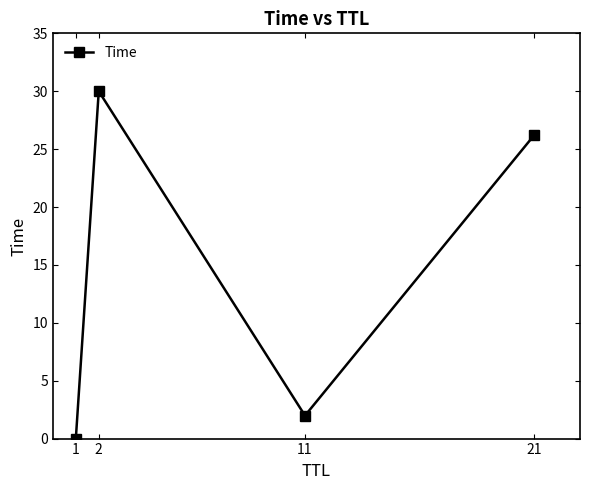

How many lines are shown in the chart?

1